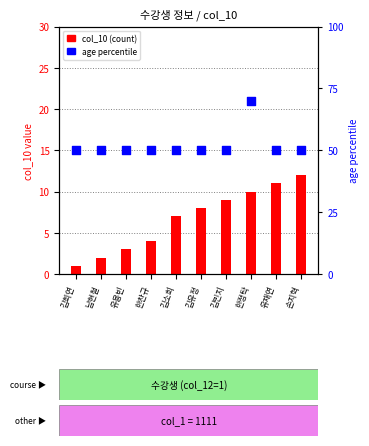

At which category is the sum across all series the highest?

한정탁